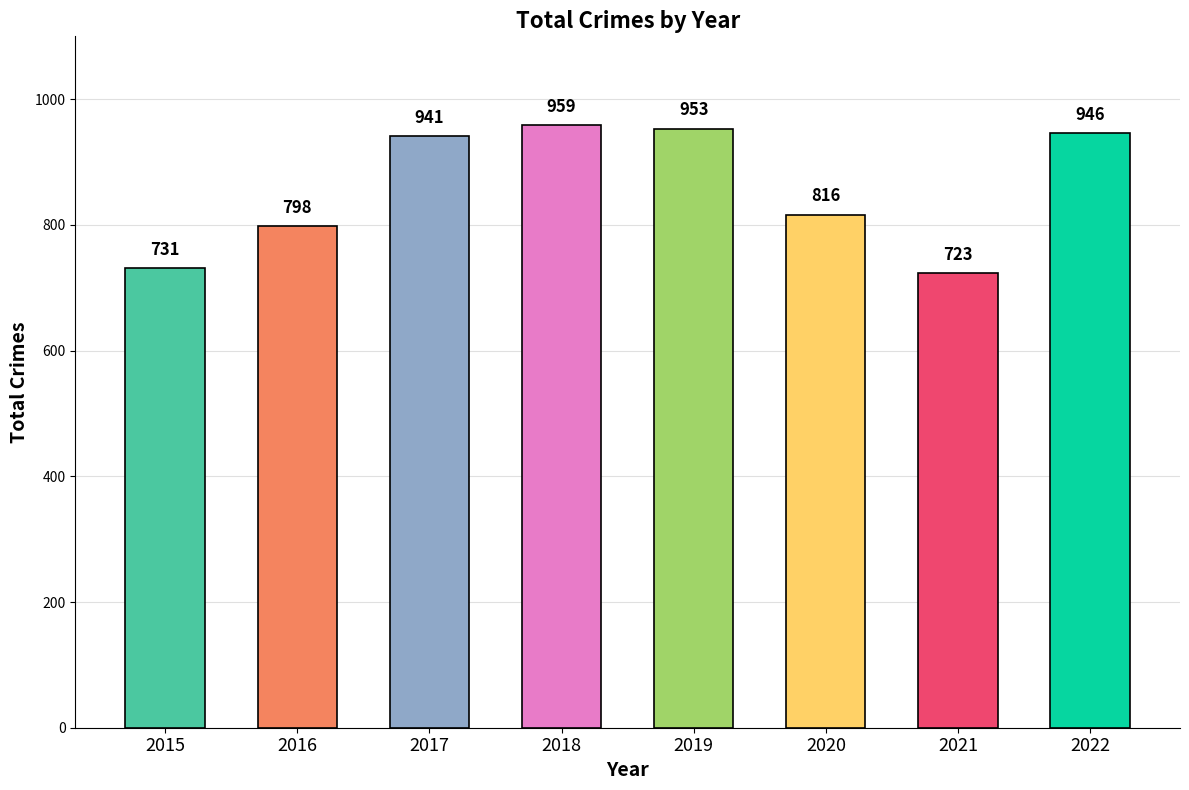

Reading left to right, what are all the values shown in this chart?

2015=731	2016=798	2017=941	2018=959	2019=953	2020=816	2021=723	2022=946